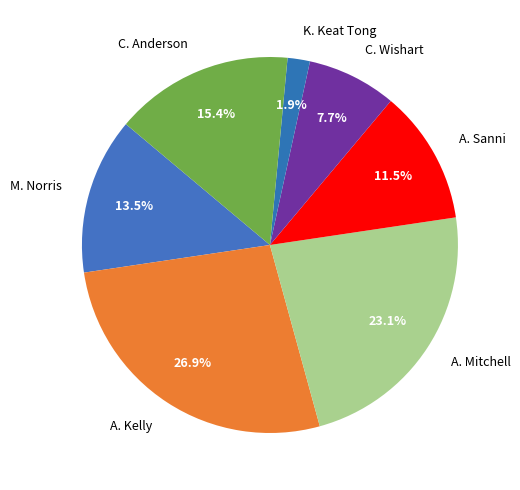

Which has a higher value, C. Wishart or M. Norris?

M. Norris